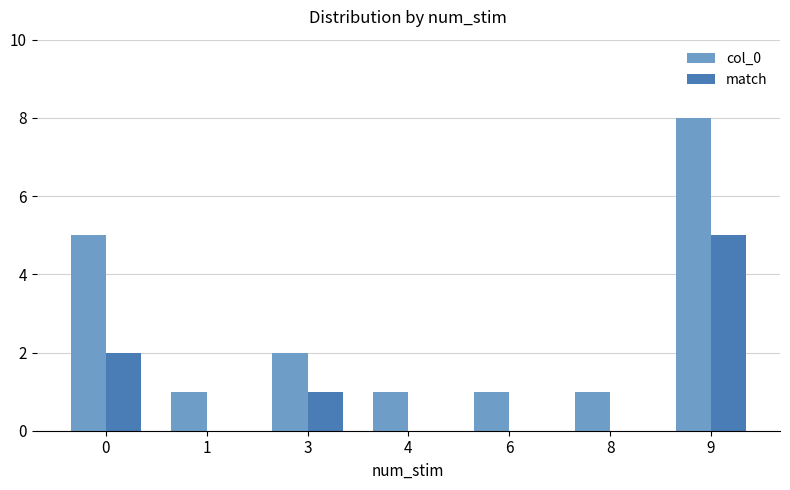

Reading left to right, extract all data points from this chart.

col_0: 0=5	1=1	3=2	4=1	6=1	8=1	9=8
match: 0=2	1=0	3=1	4=0	6=0	8=0	9=5